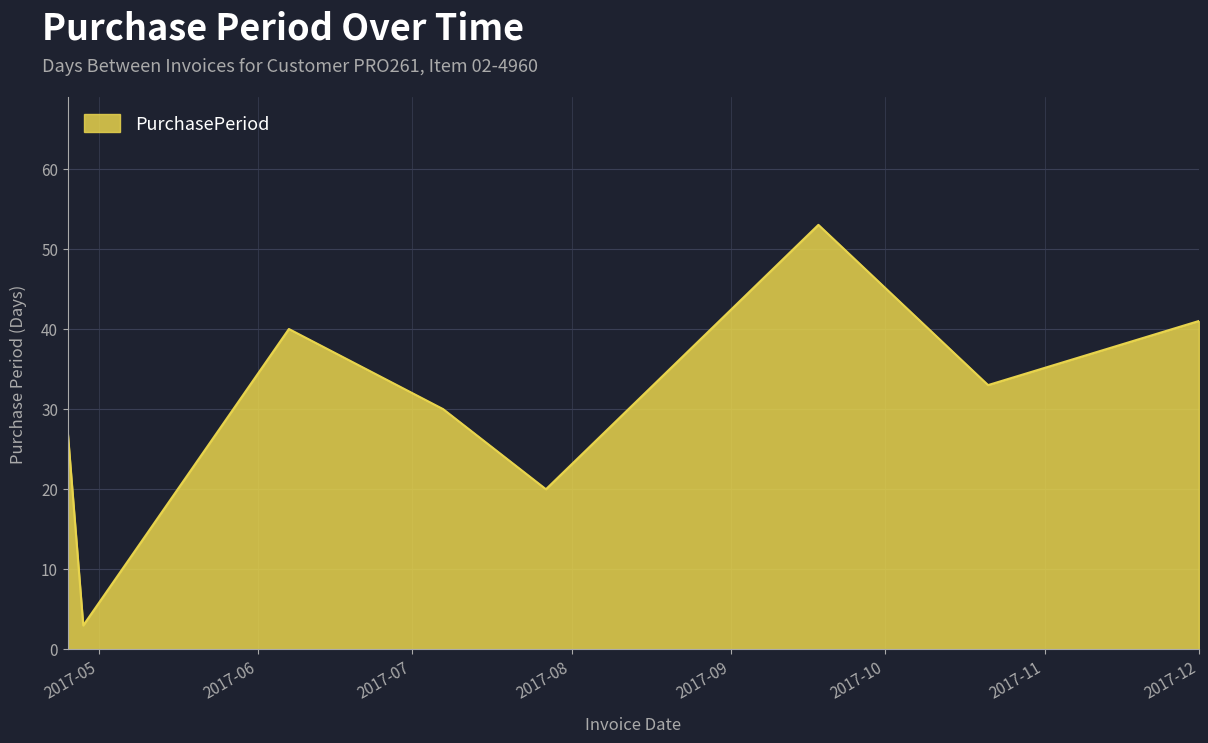

What is the greatest value displayed?

53